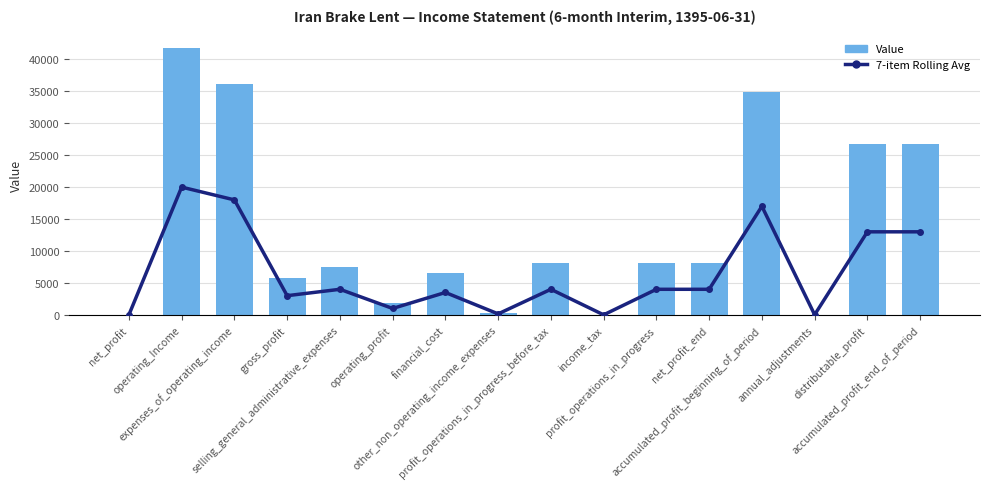

Rank the categories by Value value from lowest to highest.

net_profit, income_tax, annual_adjustments, other_non_operating_income_expenses, operating_profit, gross_profit, financial_cost, selling_general_administrative_expenses, profit_operations_in_progress_before_tax, profit_operations_in_progress, net_profit_end, distributable_profit, accumulated_profit_end_of_period, accumulated_profit_beginning_of_period, expenses_of_operating_income, operating_Income